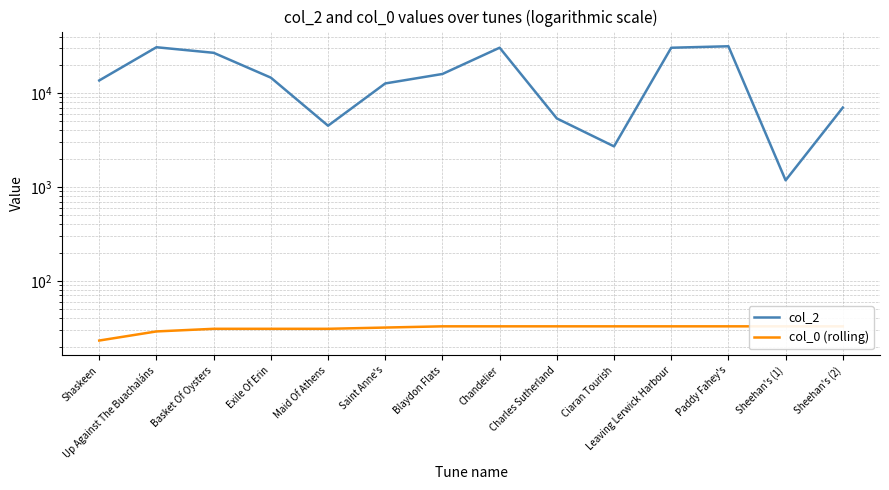

True or false: col_2 and col_0 (rolling) cross at least once.

False